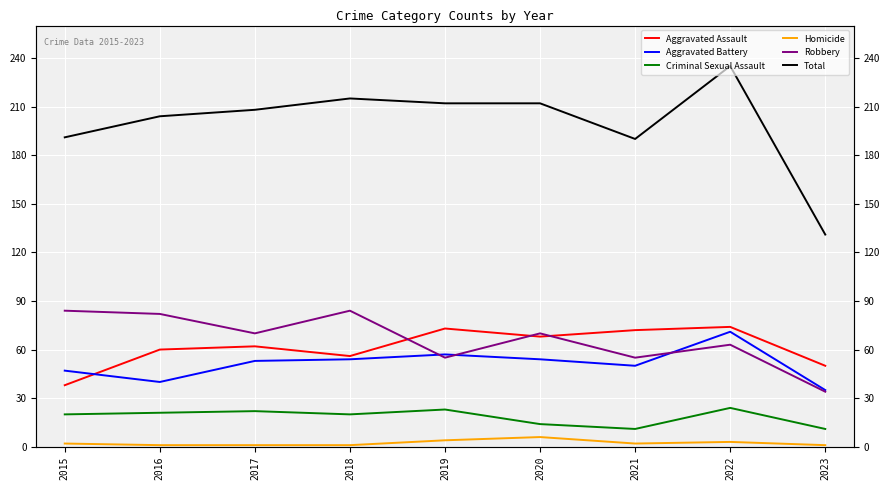

Is it true that Total equals 79 at 2018?

False